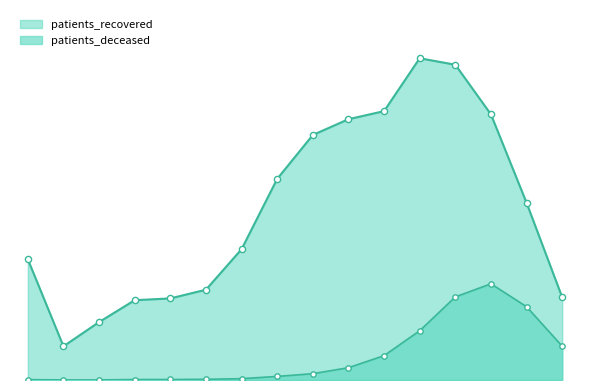

What are all the series names shown in the legend?

patients_recovered, patients_deceased